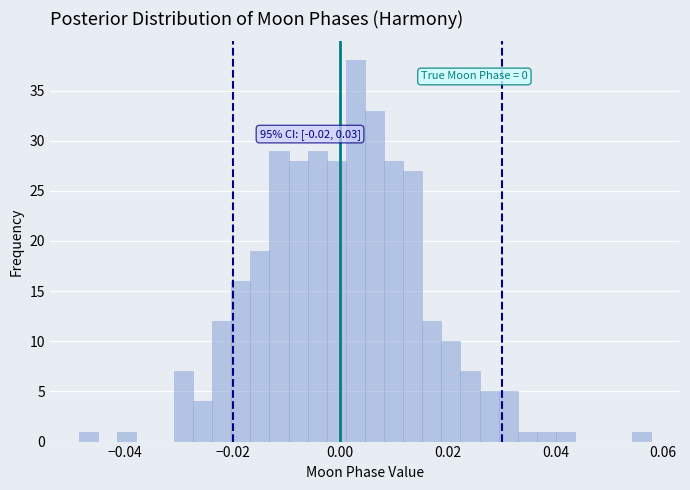

Around what value on the x-axis is the tallest bar? Give the approximate position of its centre, as read against the axis.

0.002